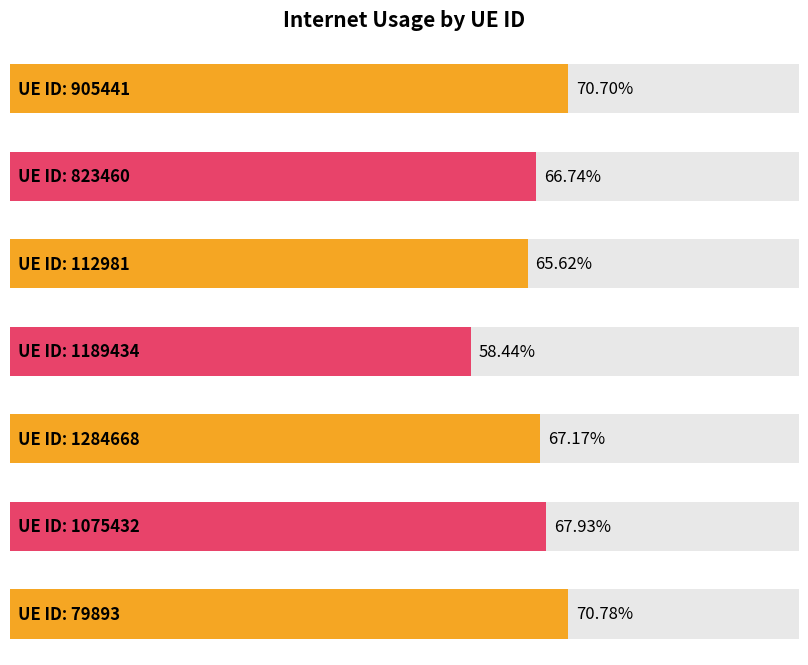

Is it true that the value at 1189434 is 0.4?

False